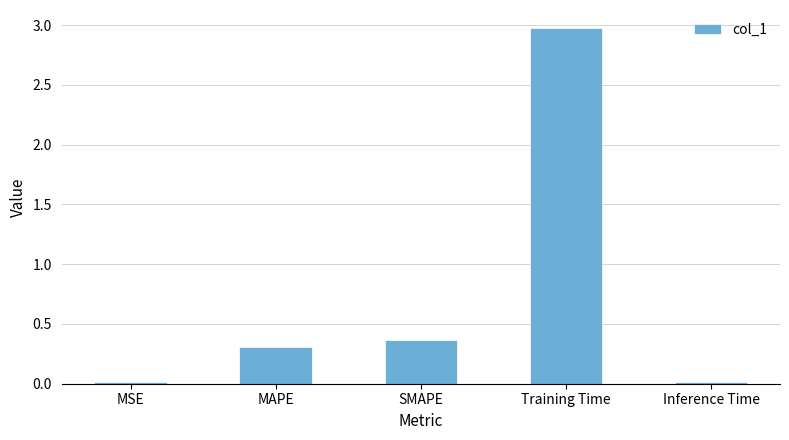

How many bars are there in total?

5